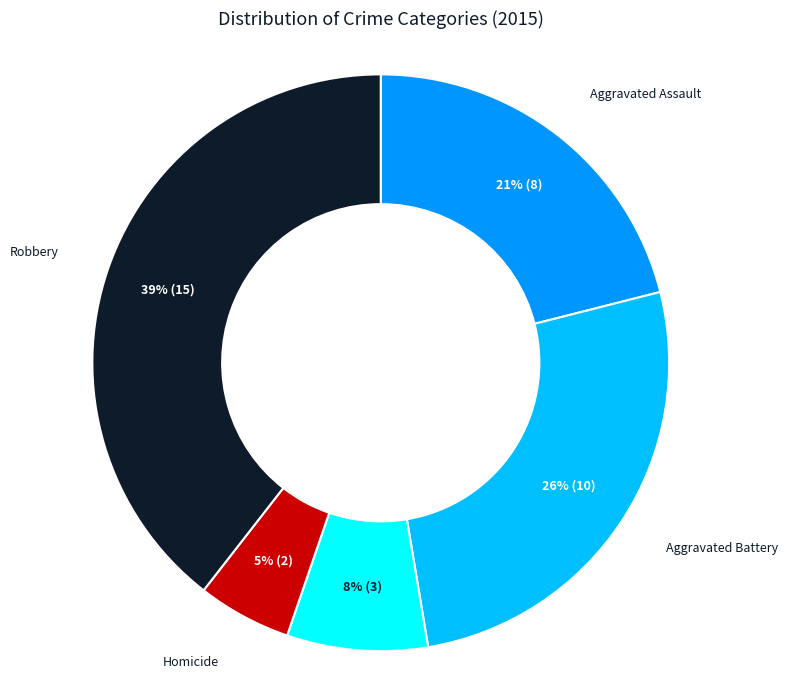

Is there any slice that represents more than half of the pie?

No